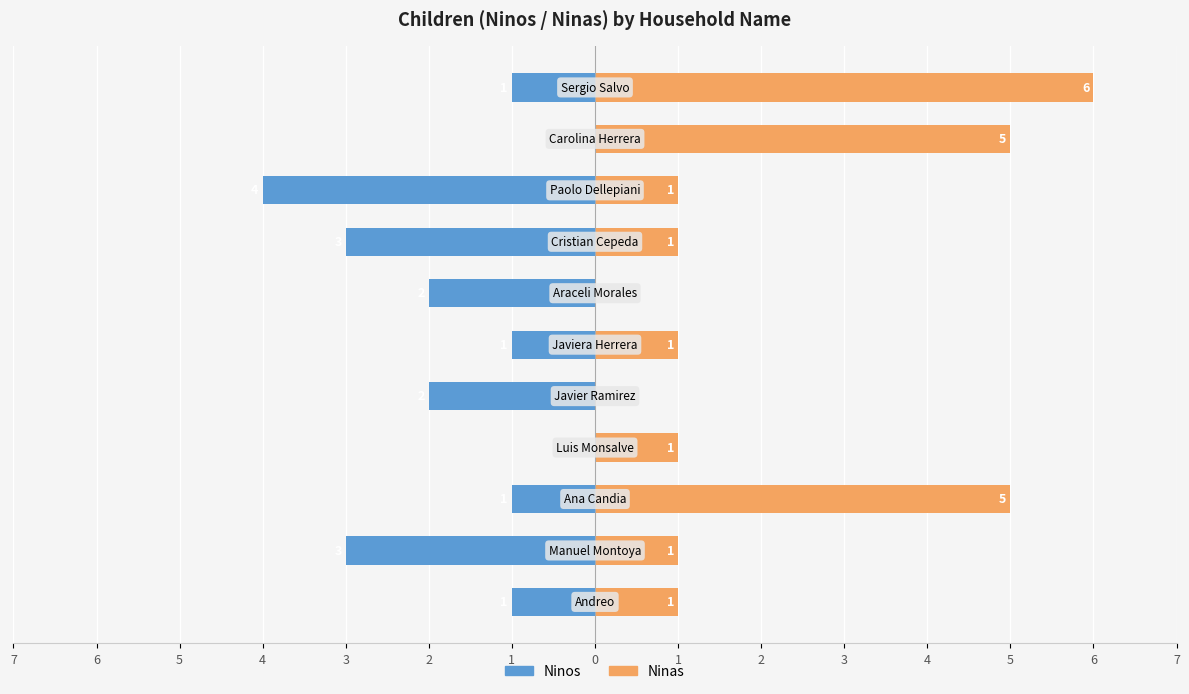

What is the difference between the Ninos values at 3 and 2?

2